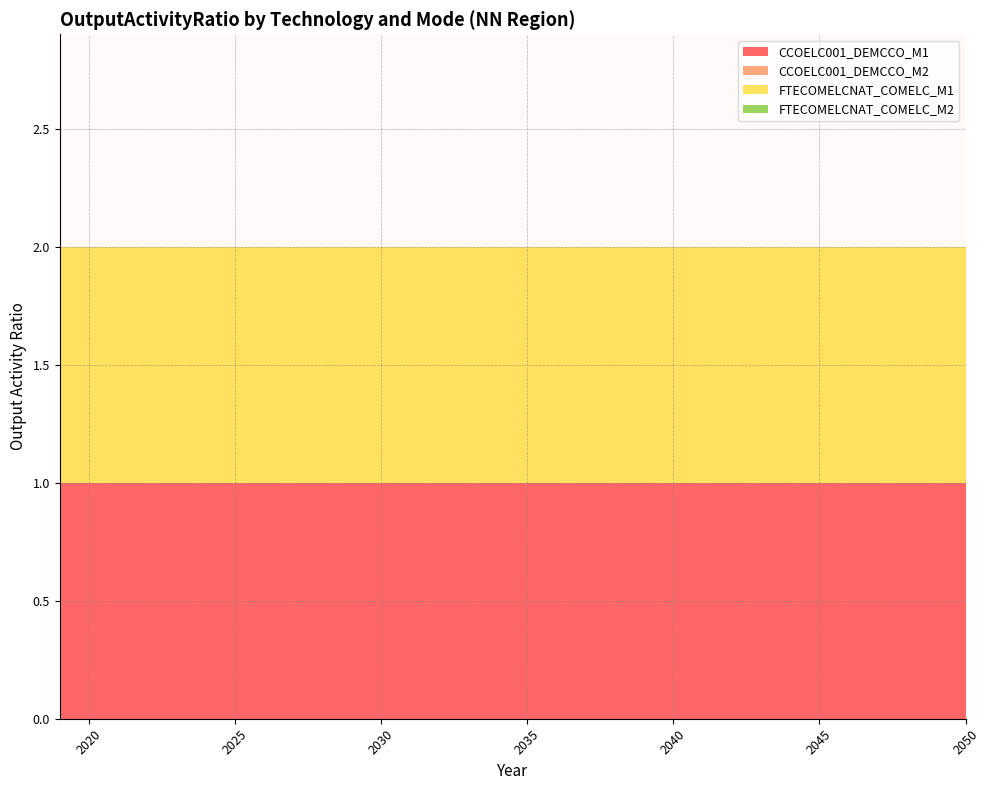

Reading left to right, transcribe all the data shown in this chart.

CCOELC001_DEMCCO_M1: 1	1	1	1	1	1	1	1	1	1	1	1	1	1	1	1	1	1	1	1	1	1	1	1	1	1	1	1	1	1	1	1
CCOELC001_DEMCCO_M2: 0	0	0	0	0	0	0	0	0	0	0	0	0	0	0	0	0	0	0	0	0	0	0	0	0	0	0	0	0	0	0	0
FTECOMELCNAT_COMELC_M1: 1	1	1	1	1	1	1	1	1	1	1	1	1	1	1	1	1	1	1	1	1	1	1	1	1	1	1	1	1	1	1	1
FTECOMELCNAT_COMELC_M2: 0	0	0	0	0	0	0	0	0	0	0	0	0	0	0	0	0	0	0	0	0	0	0	0	0	0	0	0	0	0	0	0